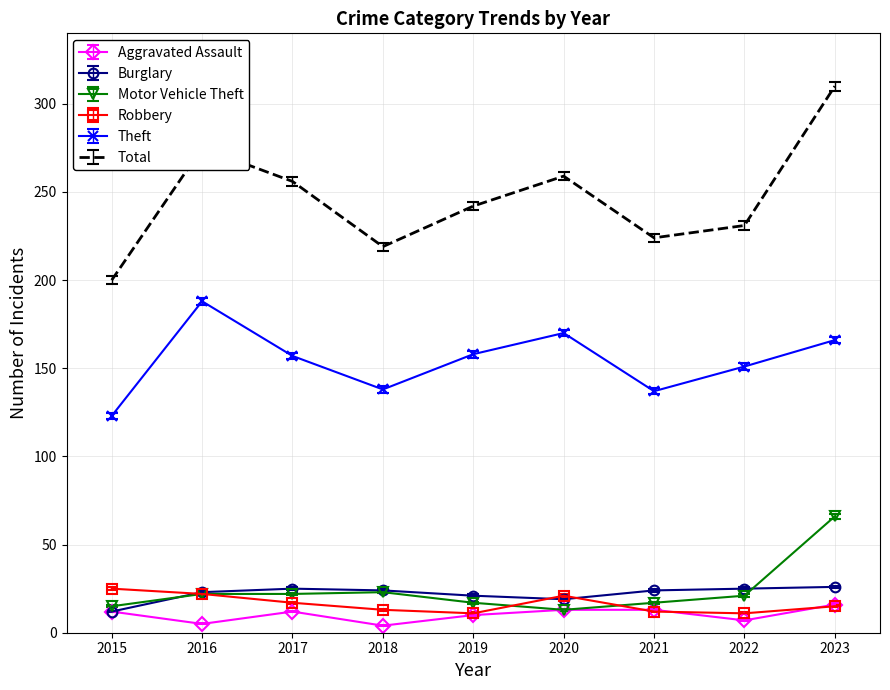

Which series has the widest spread of values?

Total